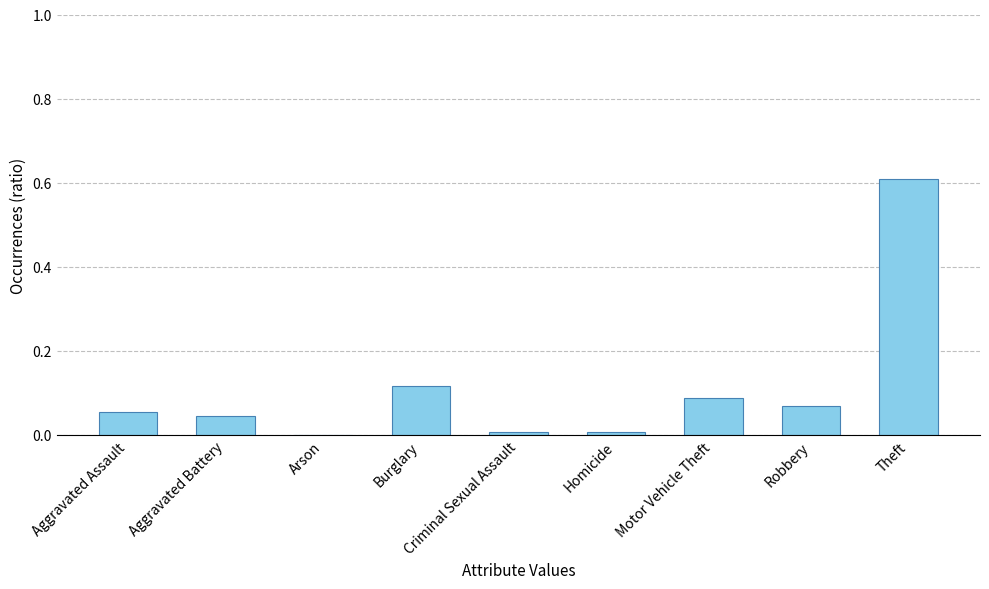

Is it true that the value at Motor Vehicle Theft is 0.0?

False